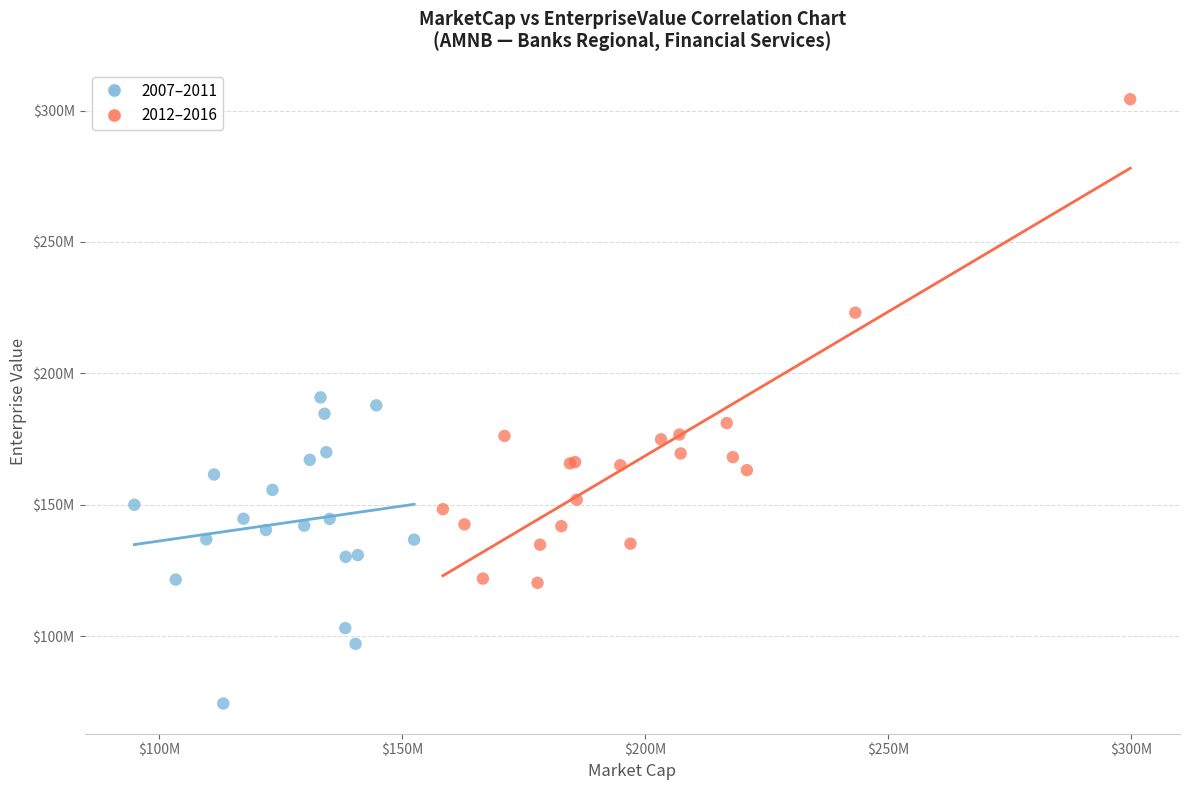

What are all the series names shown in the legend?

2007–2011, 2012–2016